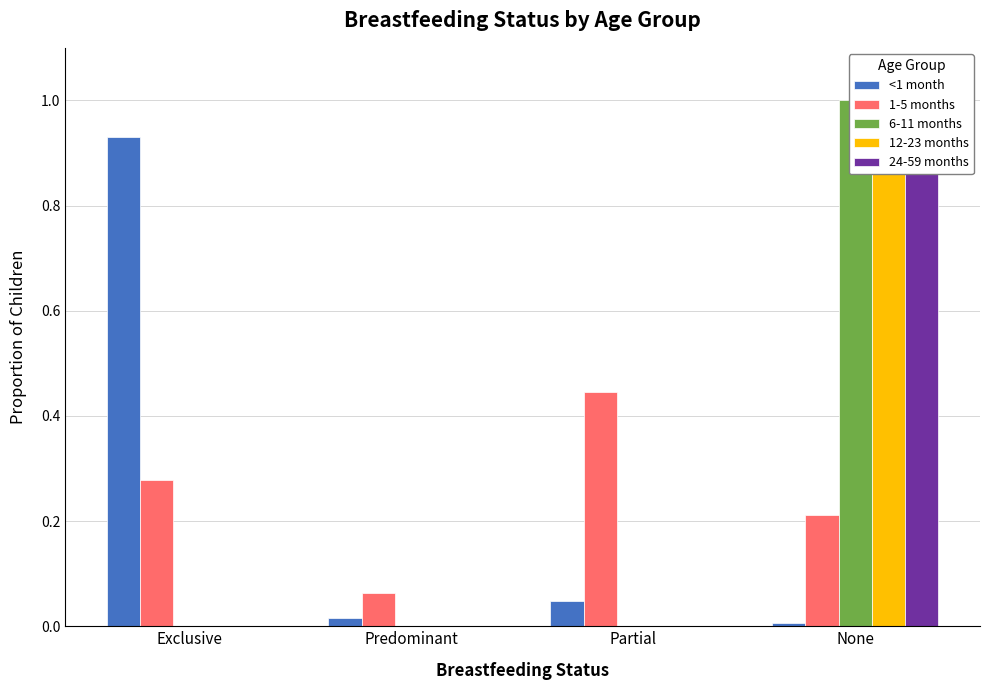

At which label does 12-23 months reach its minimum?

Exclusive